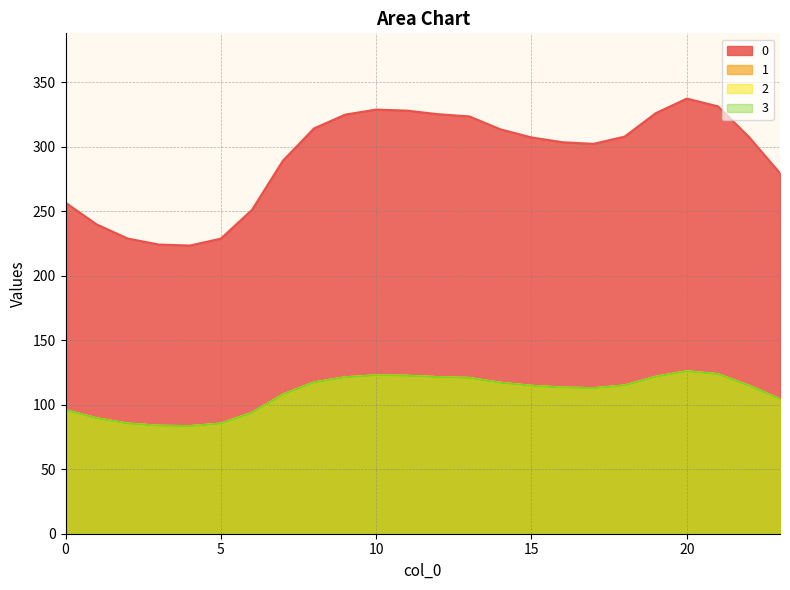

Is it true that 0 equals 479.2 at 10?

False